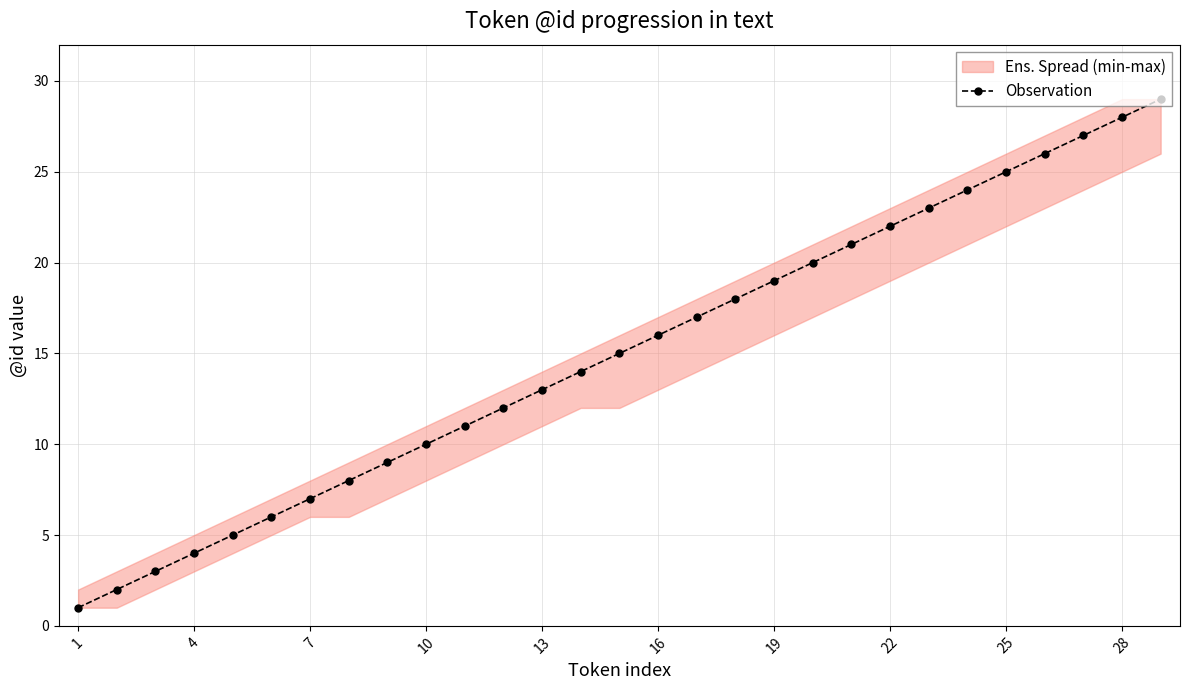

The value of Observation at 1 is 2. True or false?

False